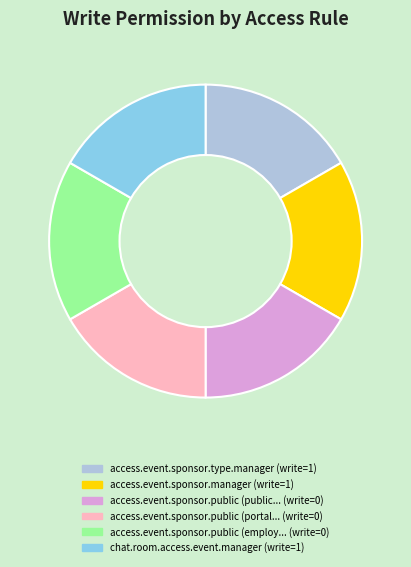

Is it true that access.event.sponsor.public (portal... (write=0) is 17% of the pie?

True